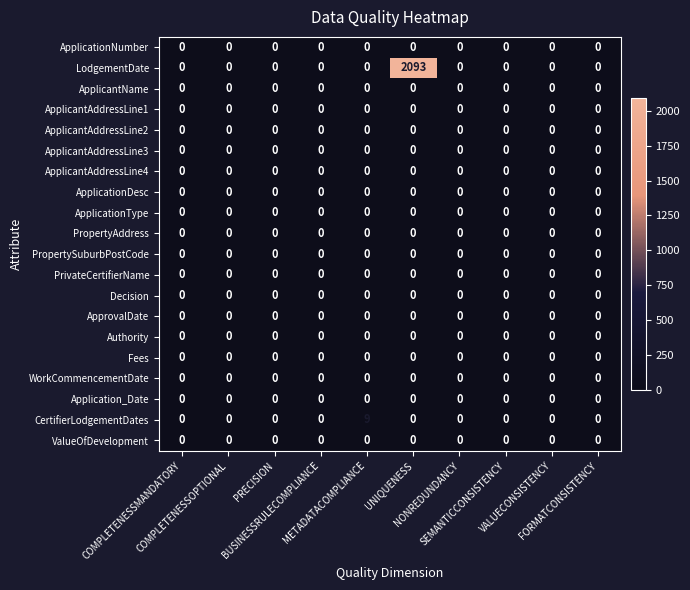

What is the greatest value displayed?

2093